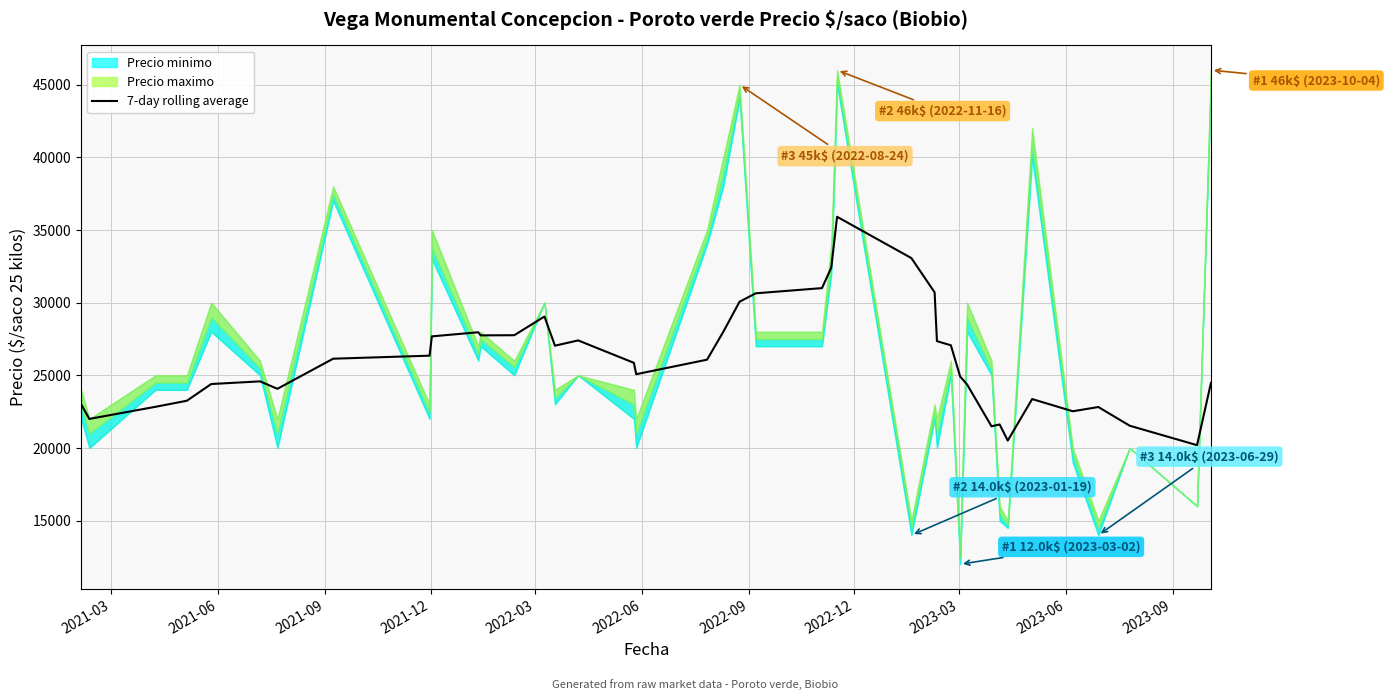

Reading right to left, list all the values displayed in this chart.

24478.9	20193.1	21532.4	22818.1	22526.0	23365.3	20508.1	21618.6	21490.0	24365.0	24916.0	27065.3	27351.0	30708.1	33065.3	35908.1	32408.1	31000.0	30642.9	30063.4	27992.0	26075.3	25075.3	25858.1	27401.0	27037.4	29045.4	27759.7	27747.9	27962.1	27679.3	26350.7	26142.9	24071.4	24583.3	24400.0	23250.0	22833.3	22000.0	23000.0